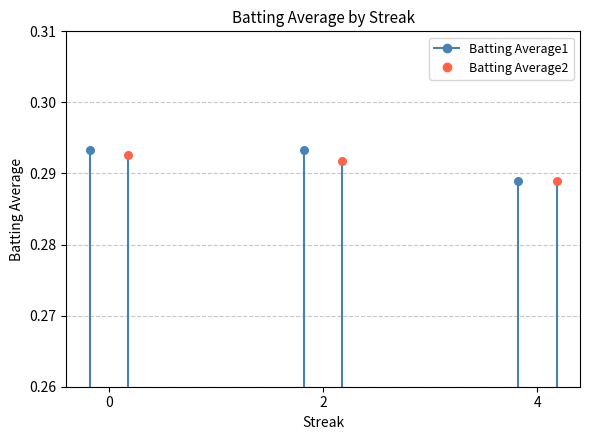

What is the total value across all series at 2?

0.6